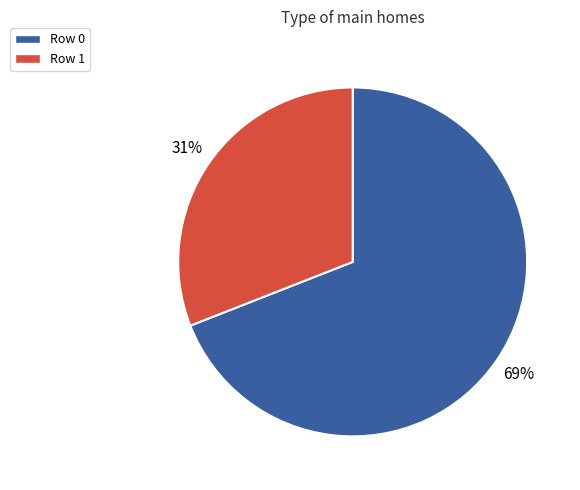

Is it true that Row 0 is 69% of the pie?

True